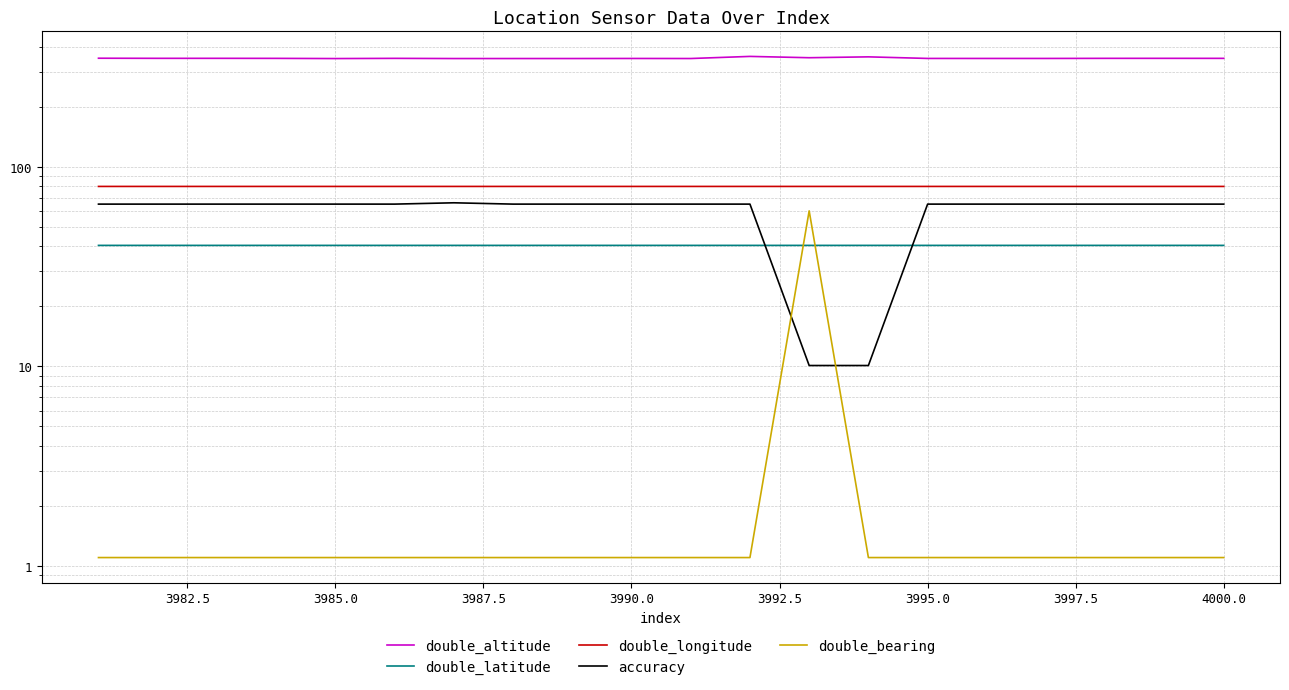

True or false: double_latitude and double_altitude cross at least once.

False